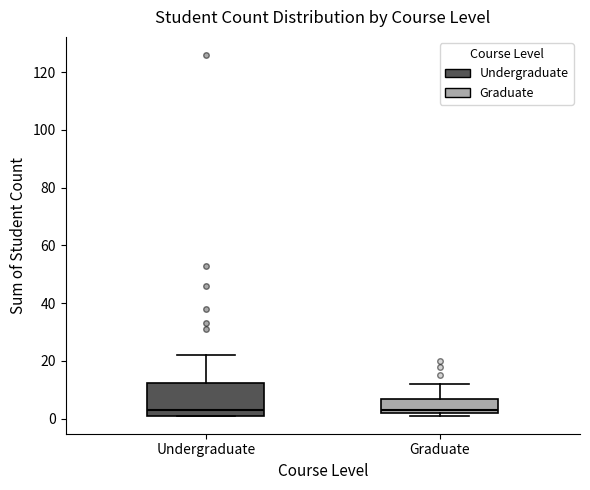

Comparing the boxes themselves (not the whiskers), which one is the tallest?

Undergraduate